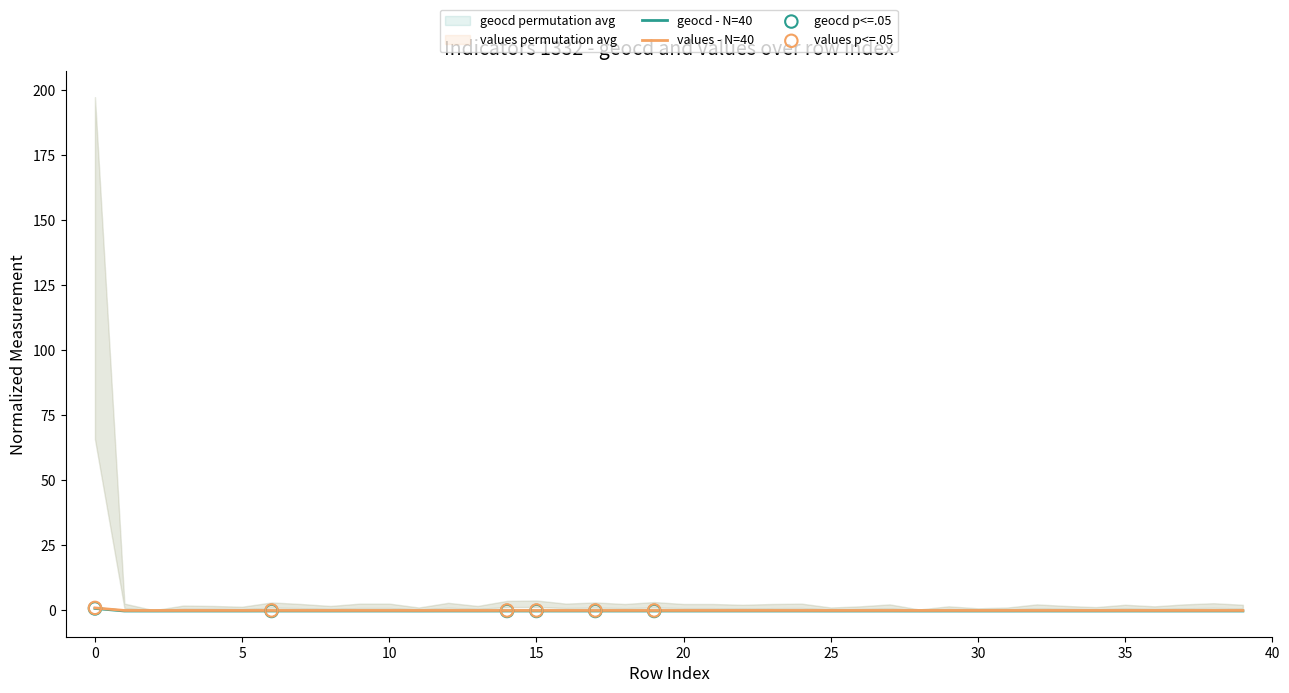

What are all the series names shown in the legend?

geocd, values